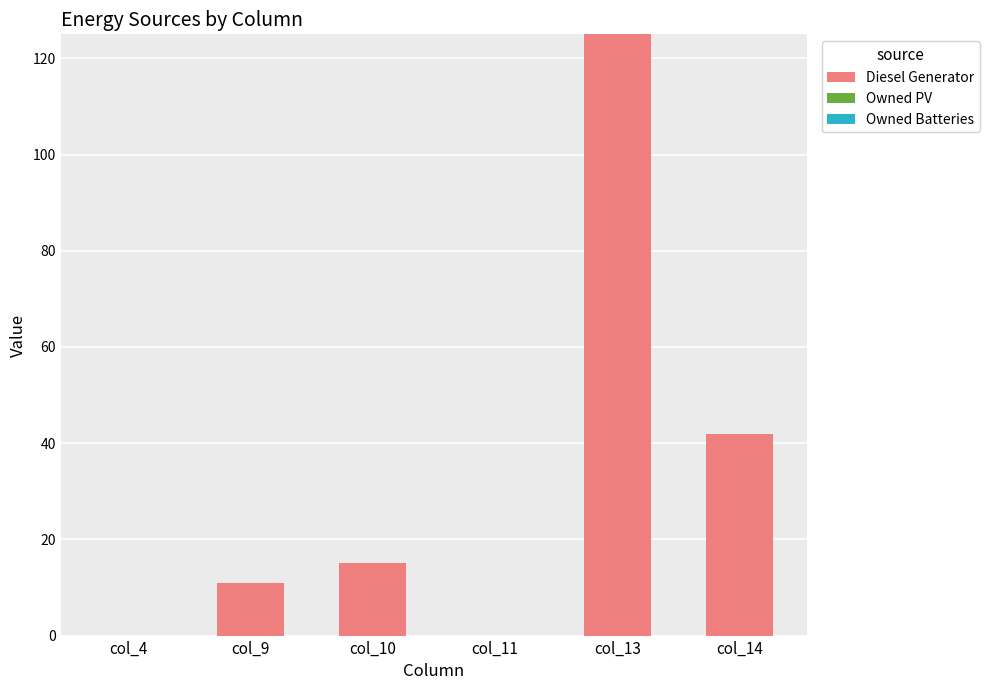

Are the bars horizontal?

No